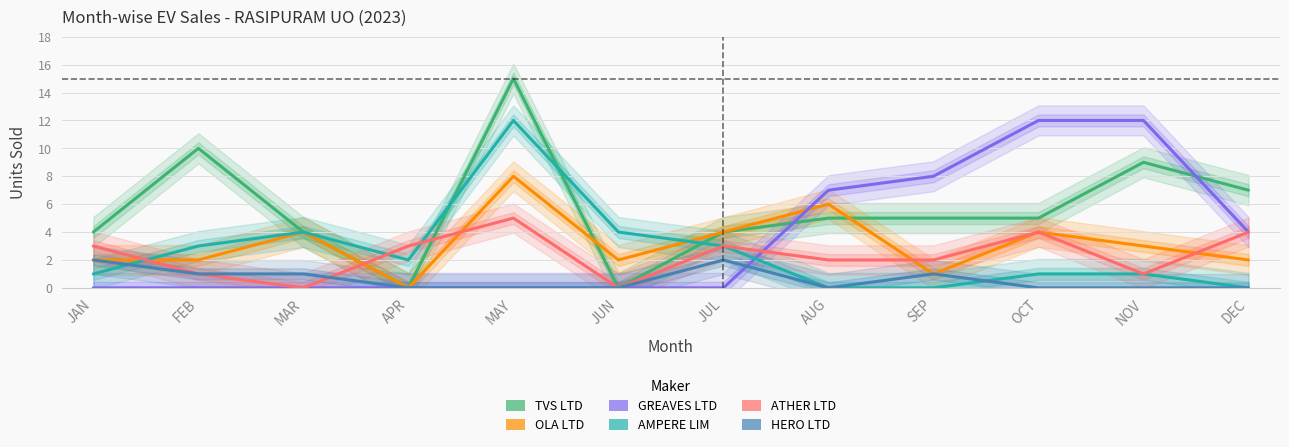

What is the difference between the maximum and minimum values in the AMPERE VEHICLES PRIVATE LIMITED series?

12